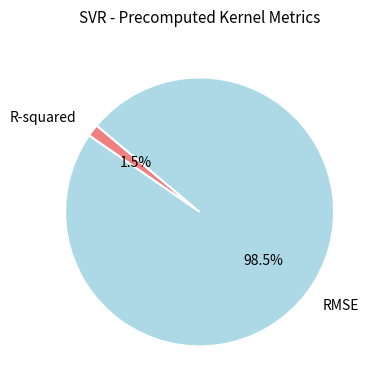

Is there a majority slice in this chart?

Yes